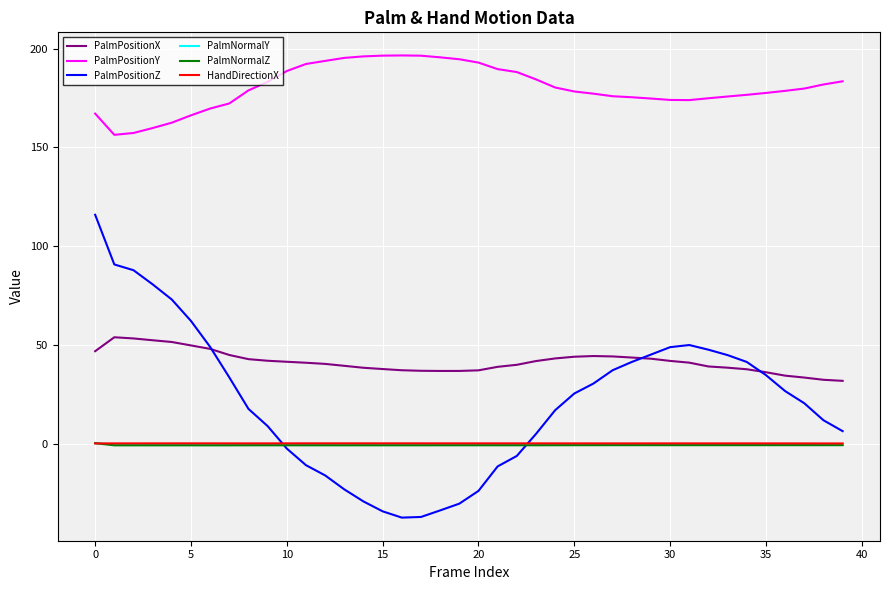

What is the sum of all HandDirectionX values?

15.1